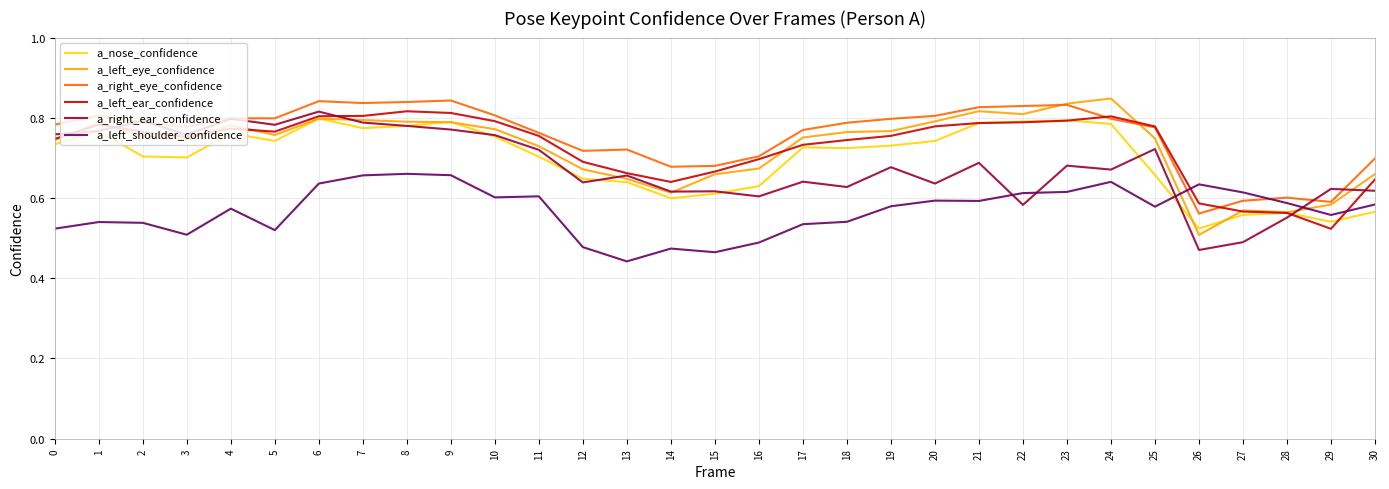

What is the total value across all series at 26?

3.3